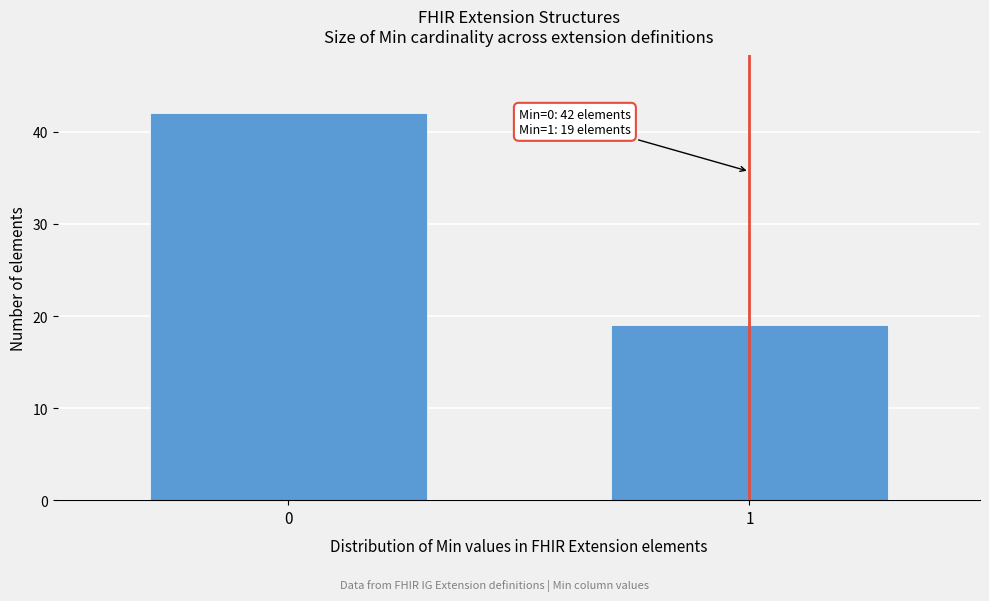

Reading right to left, list all the values displayed in this chart.

19	42